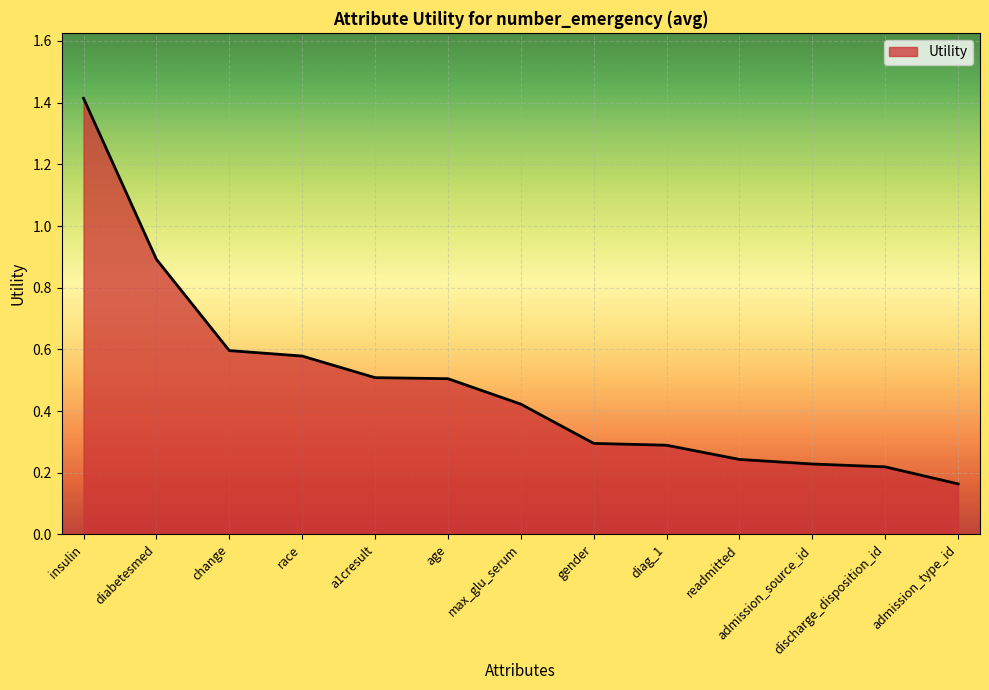

Which label corresponds to the largest value in the chart?

insulin